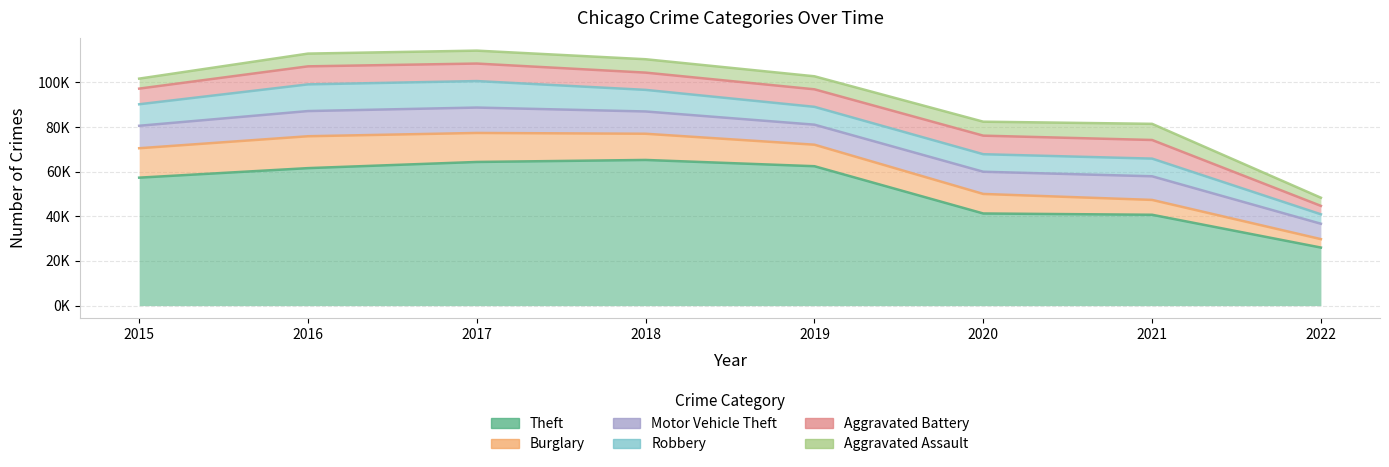

What is the difference between the maximum and minimum values in the Theft series?

39266